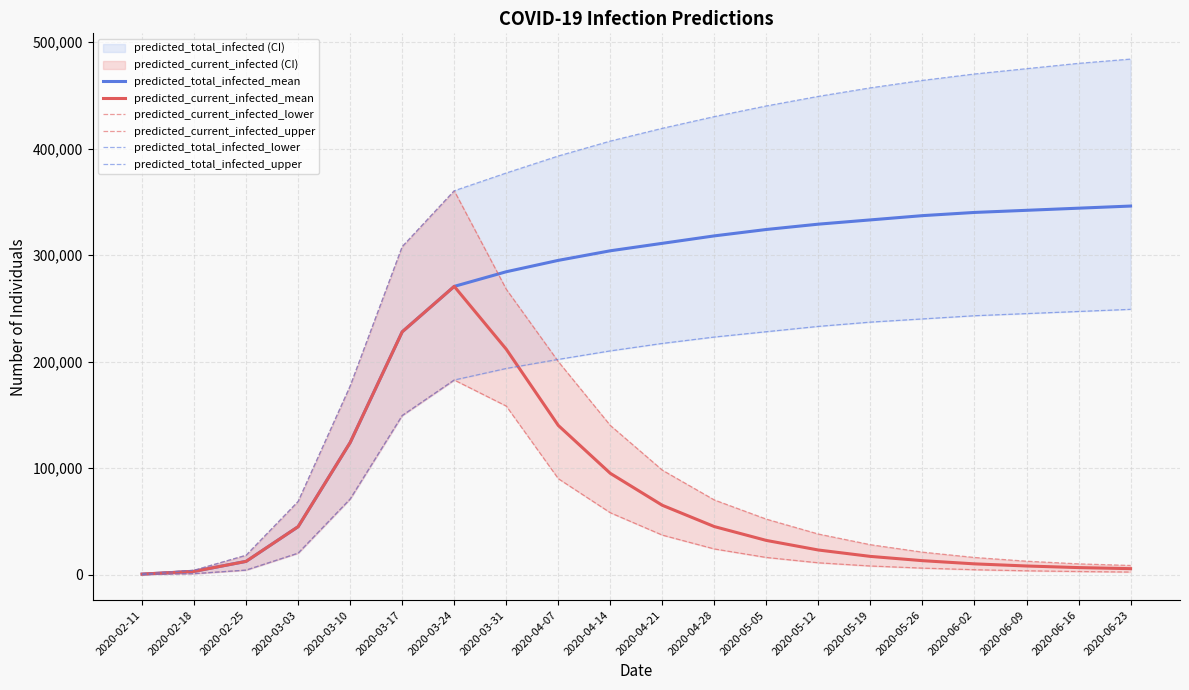

Which category has the highest value in the predicted_current_infected_upper series?

2020-03-24